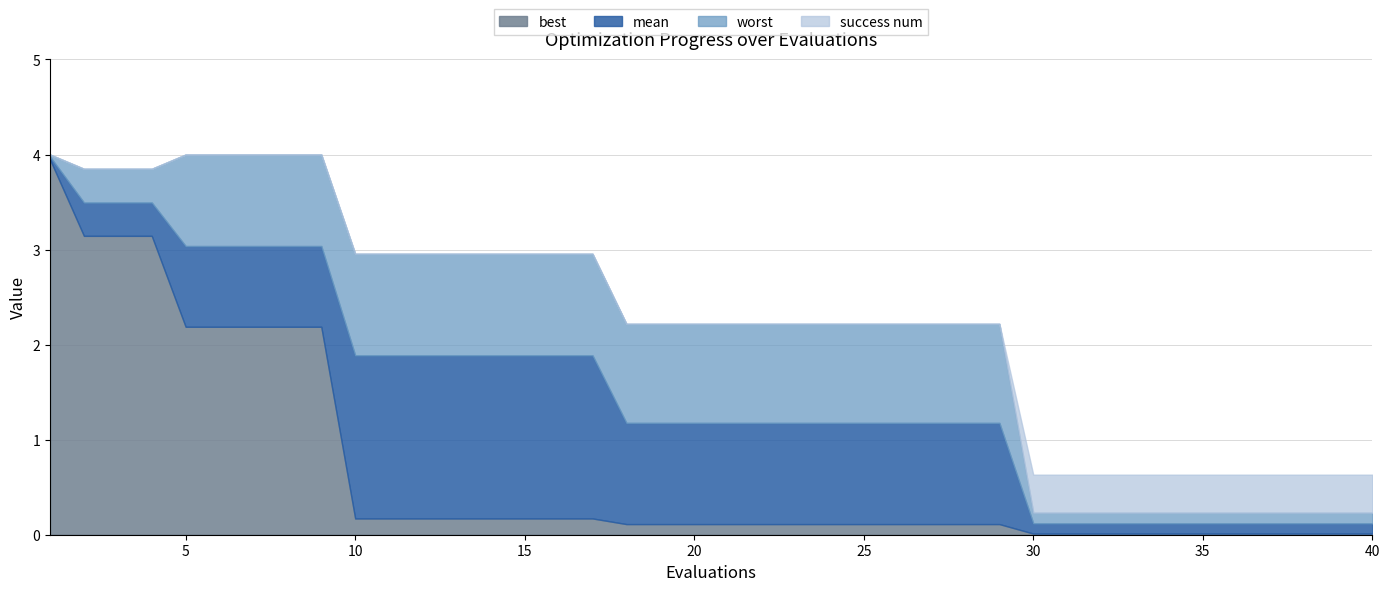

What are all the series names shown in the legend?

best, mean, worst, success num